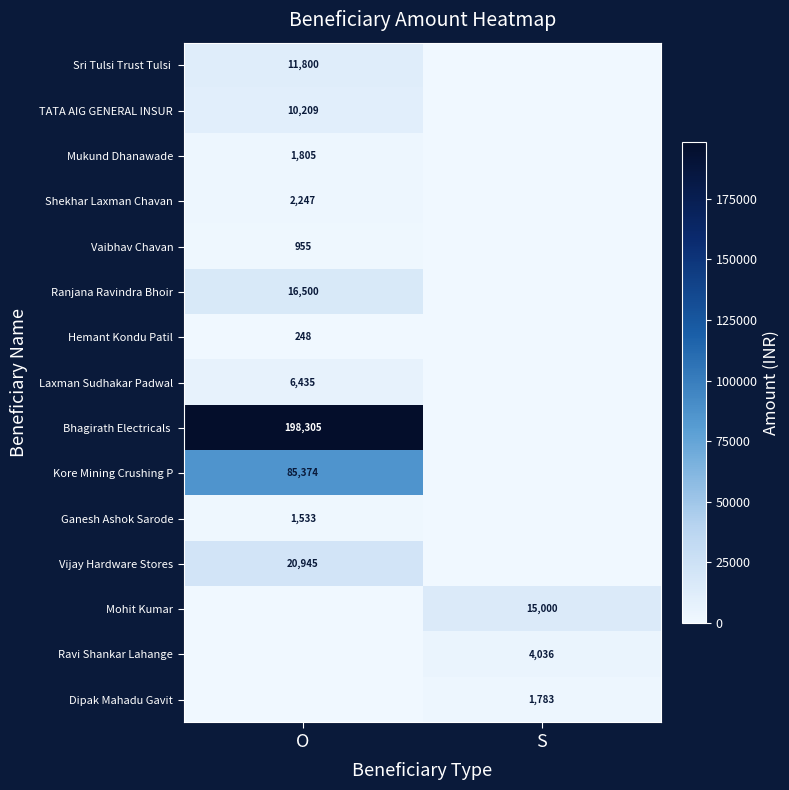

True or false: Dipak Mahadu Gavit has a value of 1783 at S.

True